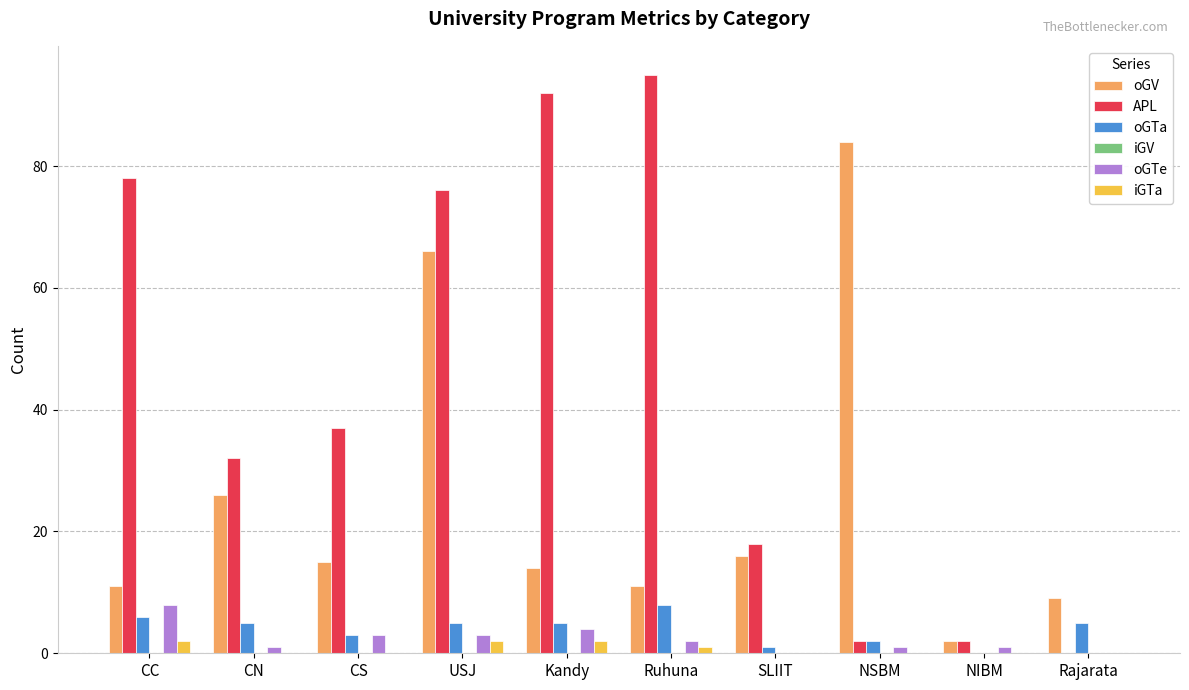

Which series changed the most between Ruhuna and SLIIT?

APL